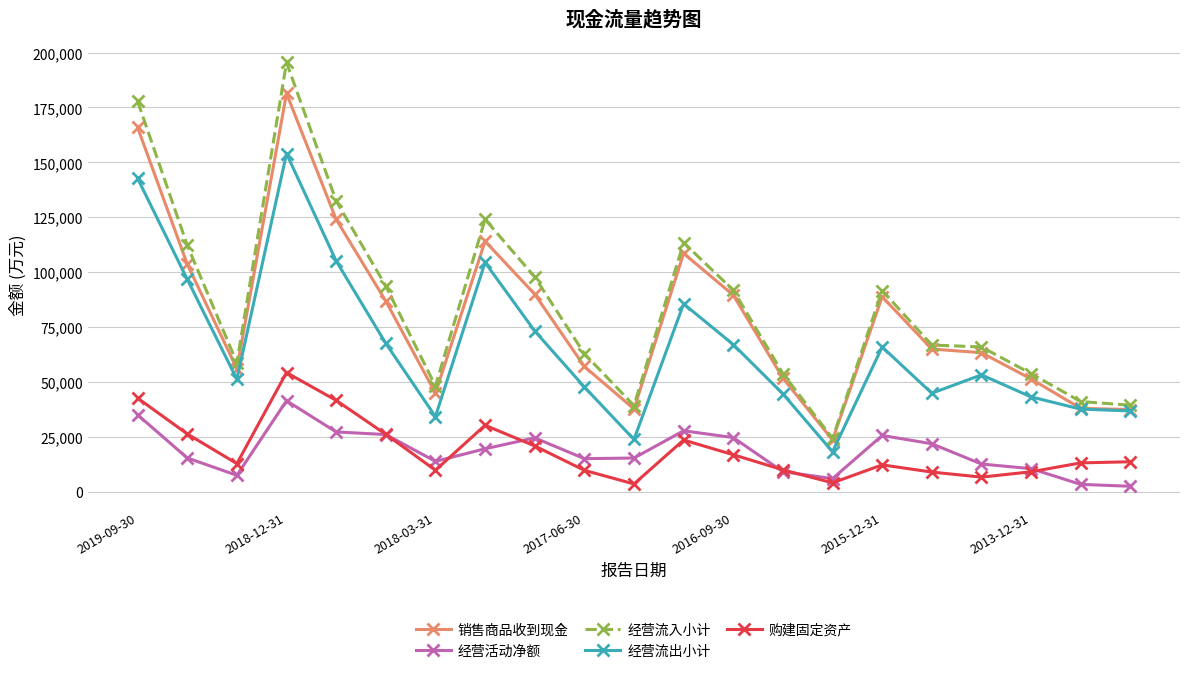

How many data points in 经营流出小计 are less than 53294?

10